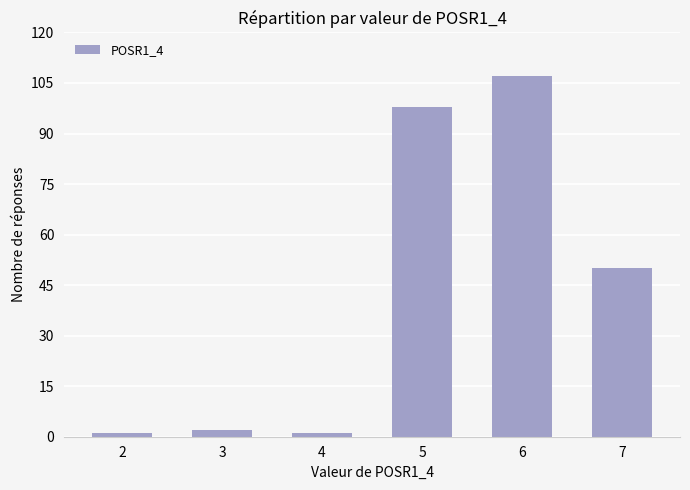

Reading left to right, extract all data points from this chart.

1	2	1	98	107	50